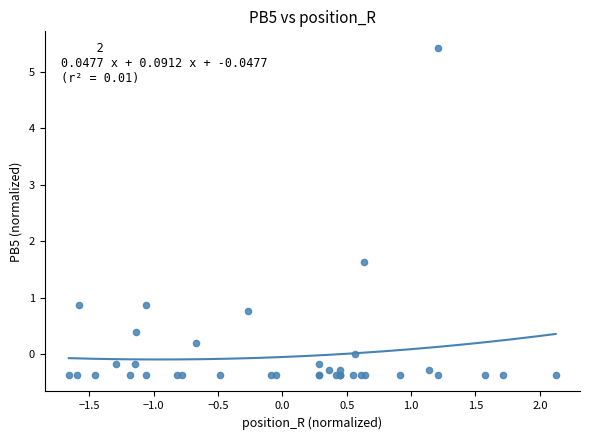

What Y value in the scatter plot is closest to 2?

1.6